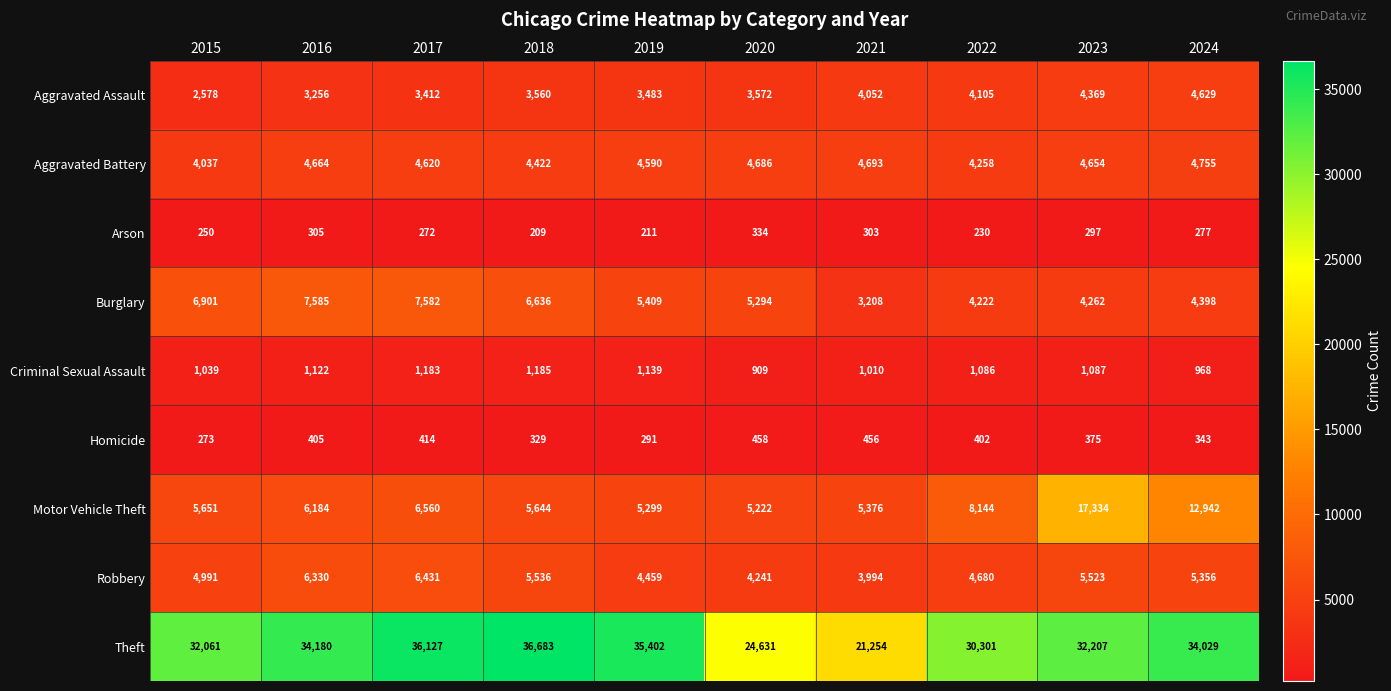

List the series in order of their peak value, lowest first.

Arson, Homicide, Criminal Sexual Assault, Aggravated Assault, Aggravated Battery, Robbery, Burglary, Motor Vehicle Theft, Theft